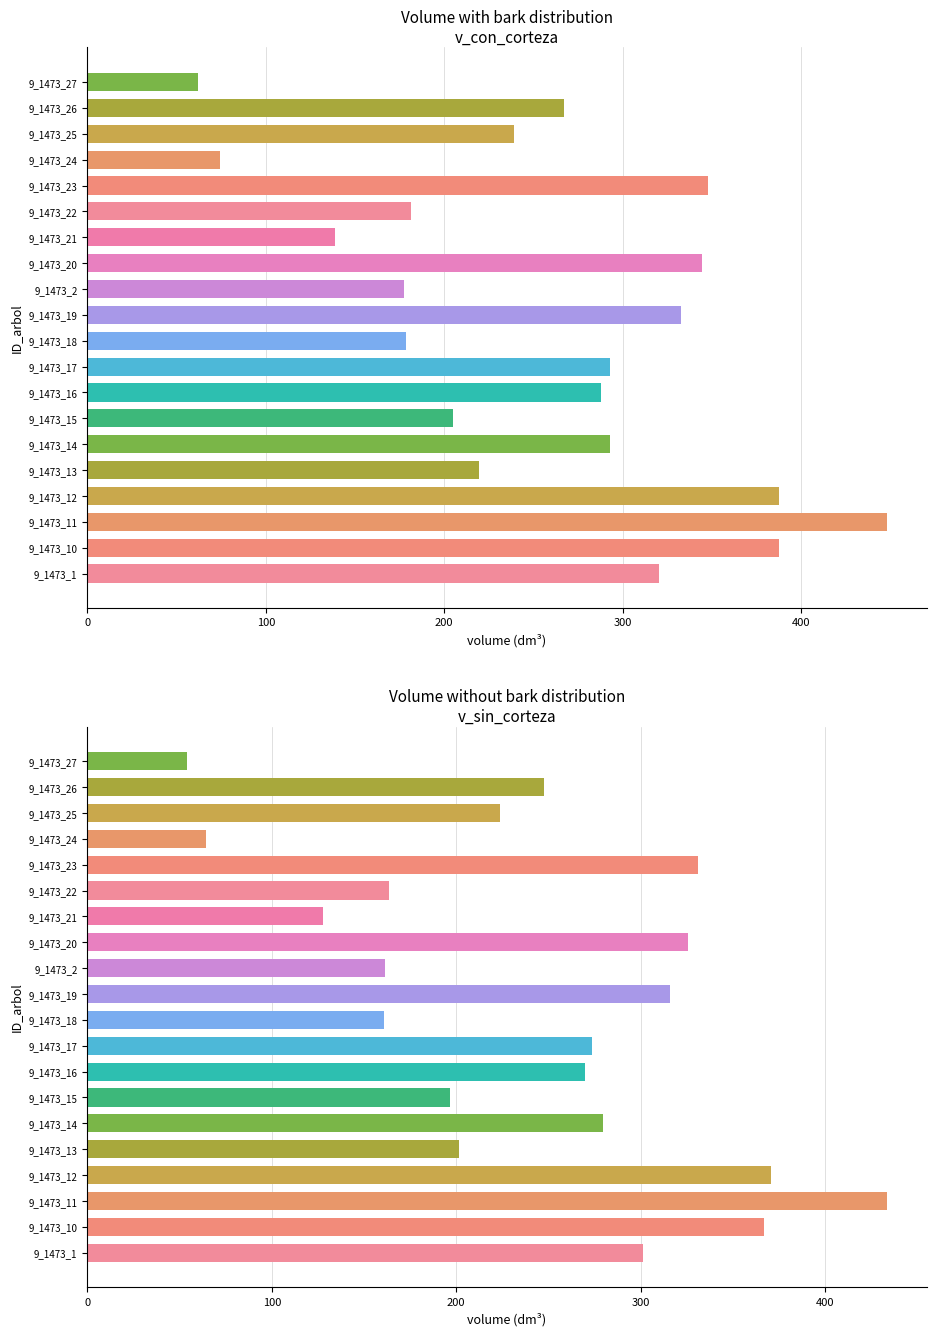

Which series has the largest range (max minus min)?

v_con_corteza